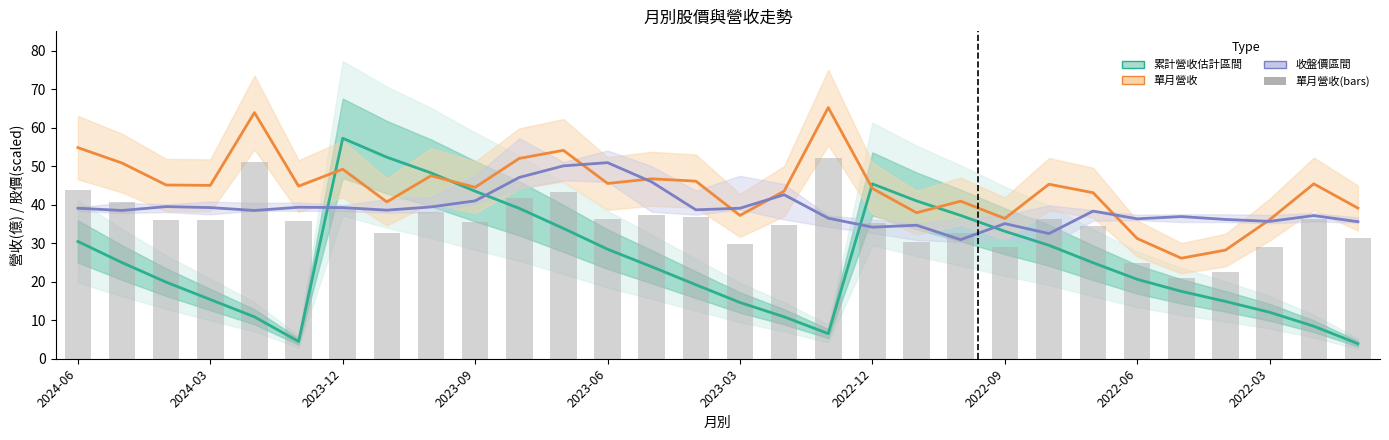

Reading left to right, transcribe all the data shown in this chart.

累計營收: 30.4	25.0	19.9	15.4	10.9	4.5	57.2	52.3	48.2	43.5	39.0	33.8	28.4	23.9	19.2	14.6	10.9	6.5	45.4	41.0	37.2	33.1	29.4	24.9	20.6	17.5	14.9	12.1	8.4	3.9
單月營收(x10): 54.8	50.8	45.1	45.0	63.9	44.8	49.2	40.7	47.5	44.5	52.0	54.1	45.5	46.7	46.1	37.2	43.5	65.2	44.2	37.9	40.9	36.4	45.3	43.1	31.2	26.1	28.2	36.1	45.4	39.1
收盤價(scaled): 39.1	38.5	39.5	39.2	38.5	39.3	39.2	38.6	39.4	41.0	47.1	50.1	50.9	45.9	38.7	39.1	42.6	36.5	34.2	34.7	30.9	35.1	32.5	38.3	36.3	36.9	36.2	35.7	37.2	35.6
單月營收(bars): 43.8	40.6	36.1	36.0	51.1	35.8	39.4	32.6	38.0	35.6	41.6	43.3	36.4	37.4	36.9	29.8	34.8	52.2	35.4	30.3	32.7	29.1	36.2	34.5	25.0	20.9	22.6	28.9	36.3	31.3